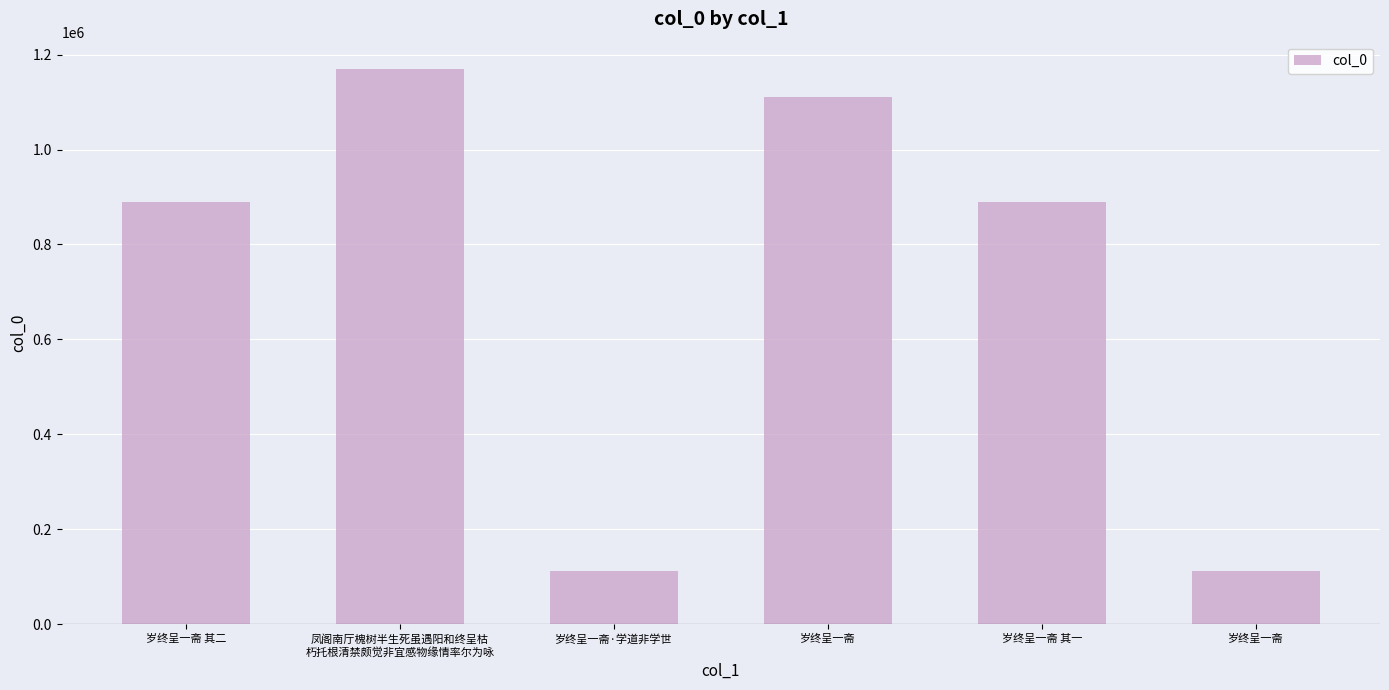

What is the label of the 4th bar from the right?

岁终呈一斋·学道非学世